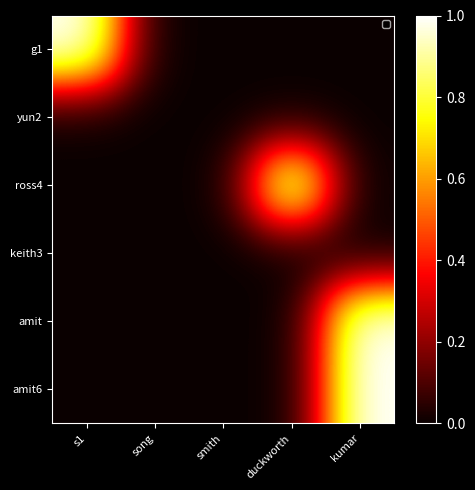

Reading left to right, extract all data points from this chart.

g1: s1=1	song=0	smith=0	duckworth=0	kumar=0
yun2: s1=0	song=0	smith=0	duckworth=0	kumar=0
ross4: s1=0	song=0	smith=0	duckworth=1	kumar=0
keith3: s1=0	song=0	smith=0	duckworth=0	kumar=0
amit: s1=0	song=0	smith=0	duckworth=0	kumar=1
amit6: s1=0	song=0	smith=0	duckworth=0	kumar=1